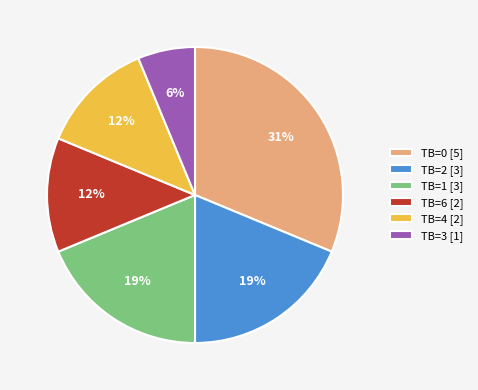

Is there any slice that represents more than half of the pie?

No